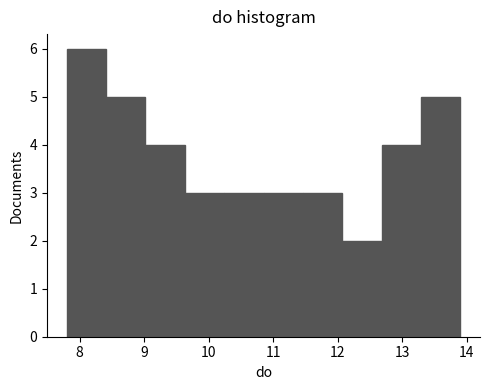

Which range on the x-axis has the tallest bar?

7.80 to 8.41